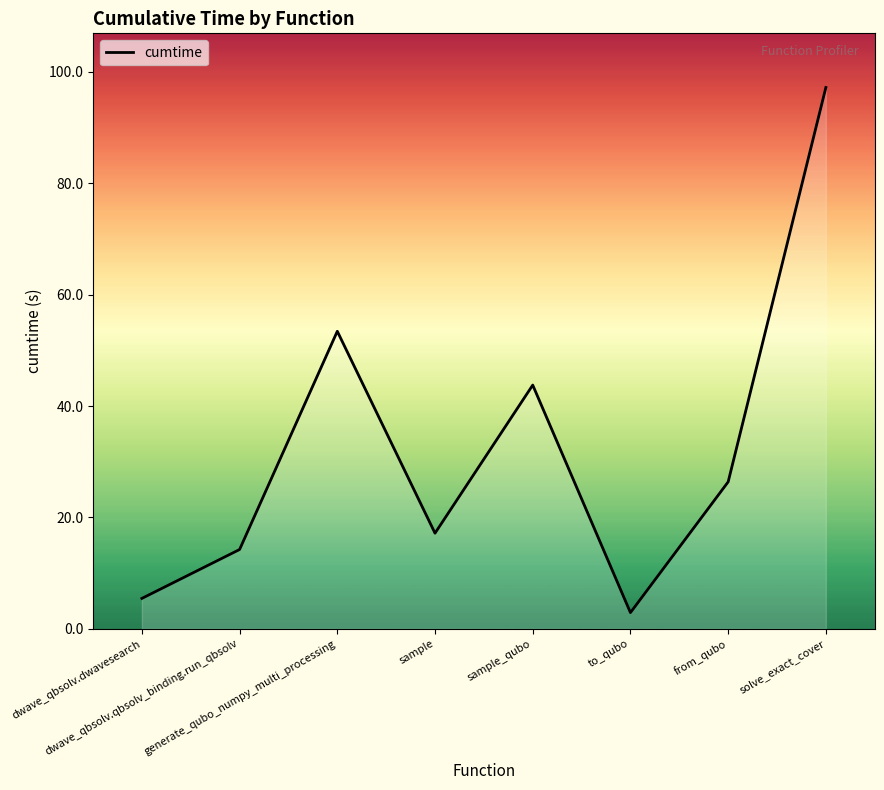

What is the difference between the maximum and second lowest values?

91.7